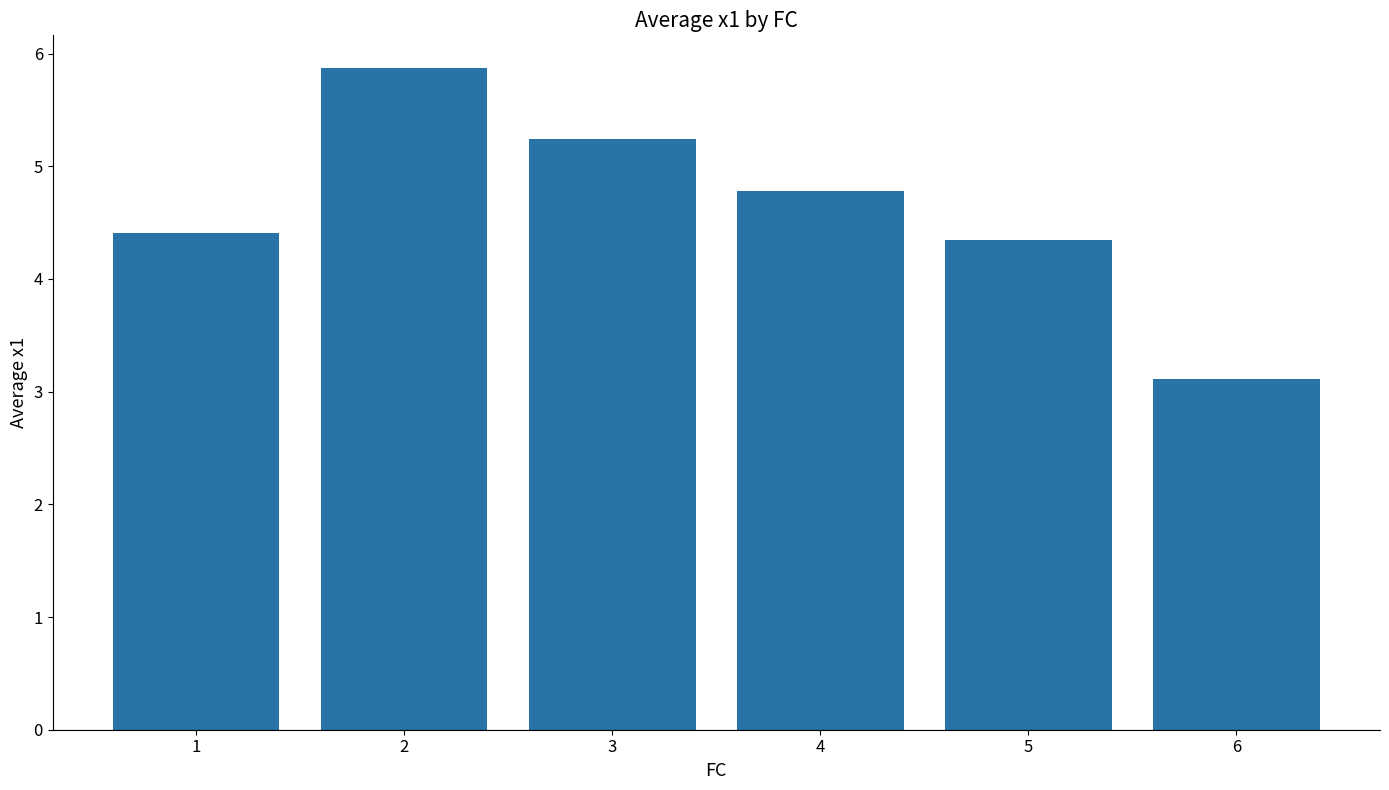

What is the sum of all values?

27.8